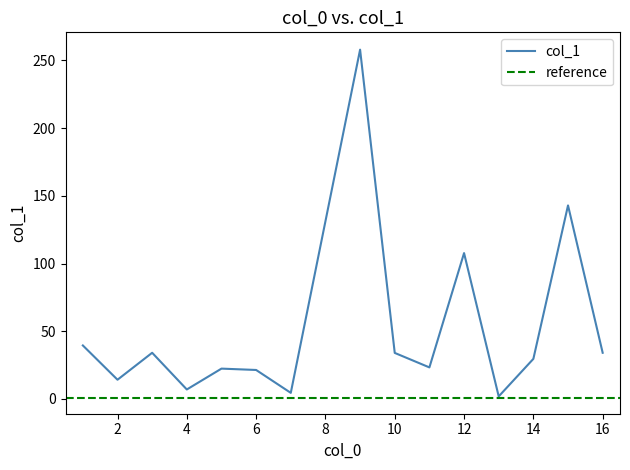

How many points are higher than both their immediate neighbors (excluding endpoints)?

5